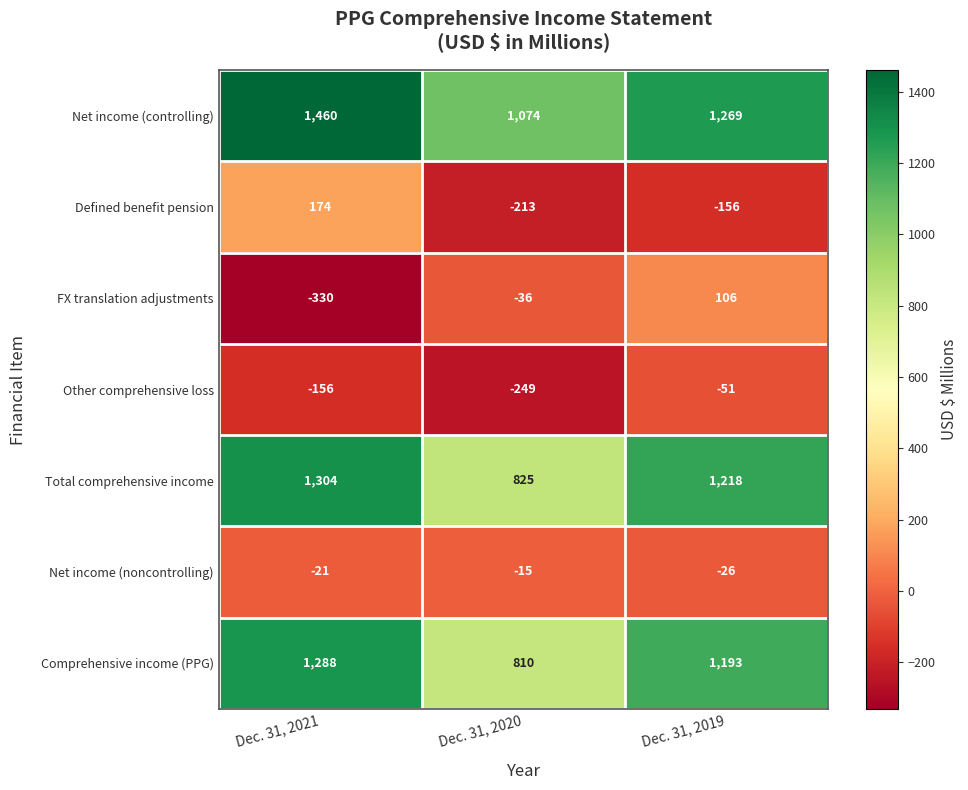

What is the difference between the highest and lowest values at Dec. 31, 2019?

1425